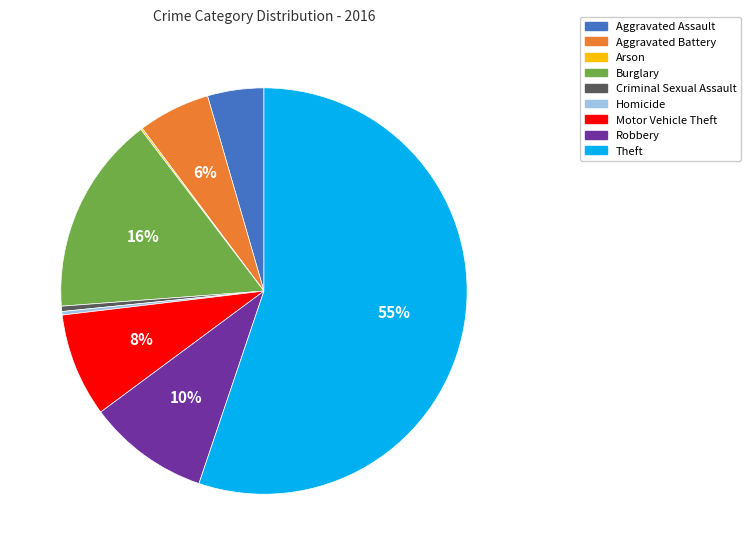

Is there a majority slice in this chart?

Yes